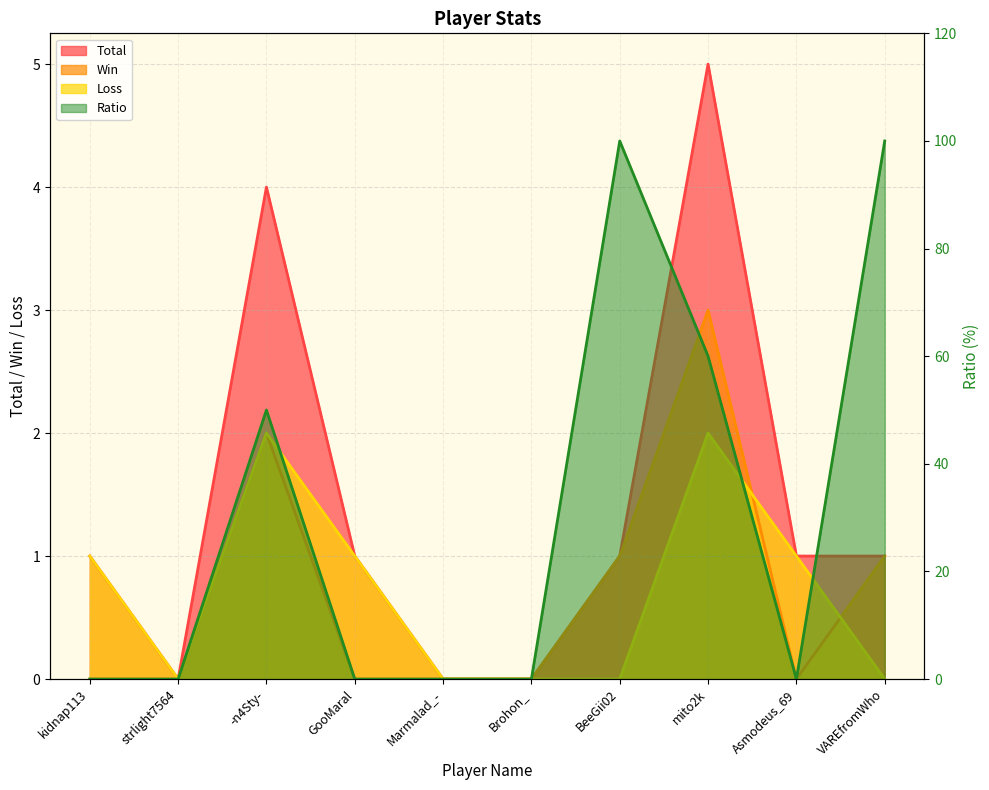

True or false: Ratio and Total intersect in this chart.

True